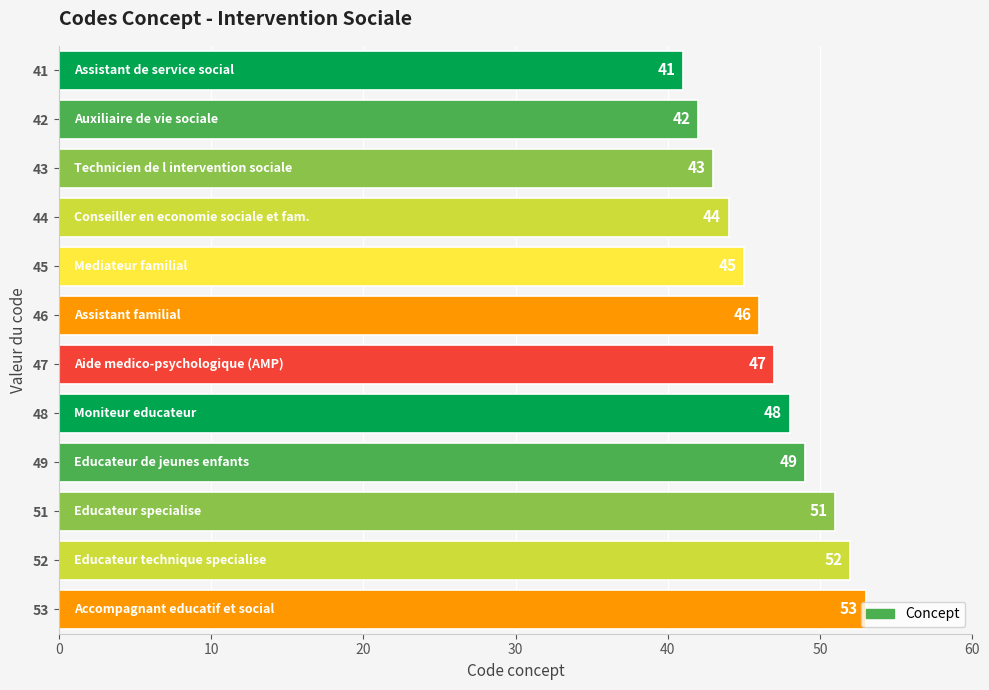

What is the sum of all values?

561